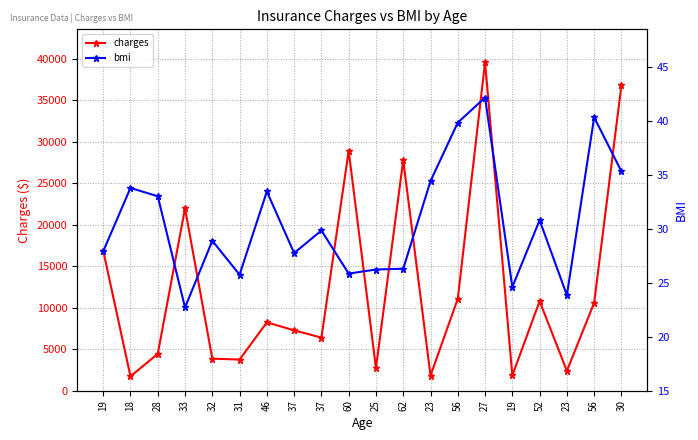

Reading left to right, extract all data points from this chart.

charges: 19=16884.9	18=1725.6	28=4449.5	33=21984.5	32=3866.9	31=3756.6	46=8240.6	37=7281.5	37=6406.4	60=28923.1	25=2721.3	62=27808.7	23=1826.8	56=11090.7	27=39611.8	19=1837.2	52=10797.3	23=2395.2	56=10602.4	30=36837.5
bmi: 19=27.9	18=33.8	28=33.0	33=22.7	32=28.9	31=25.7	46=33.4	37=27.7	37=29.8	60=25.8	25=26.2	62=26.3	23=34.4	56=39.8	27=42.1	19=24.6	52=30.8	23=23.8	56=40.3	30=35.3